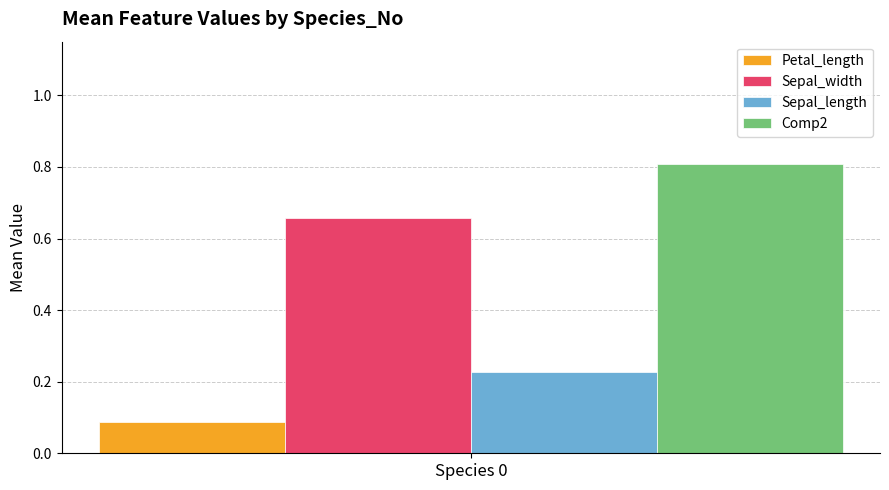

Which series has the widest spread of values?

Petal_length